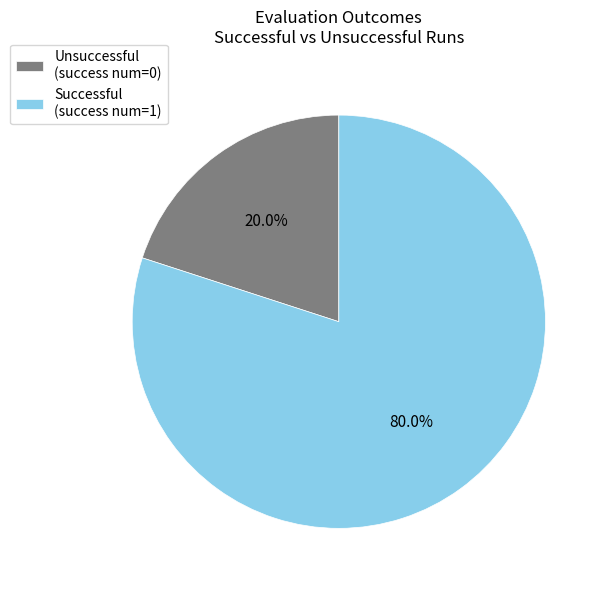

Which slice is the largest?

Successful (success num=1)